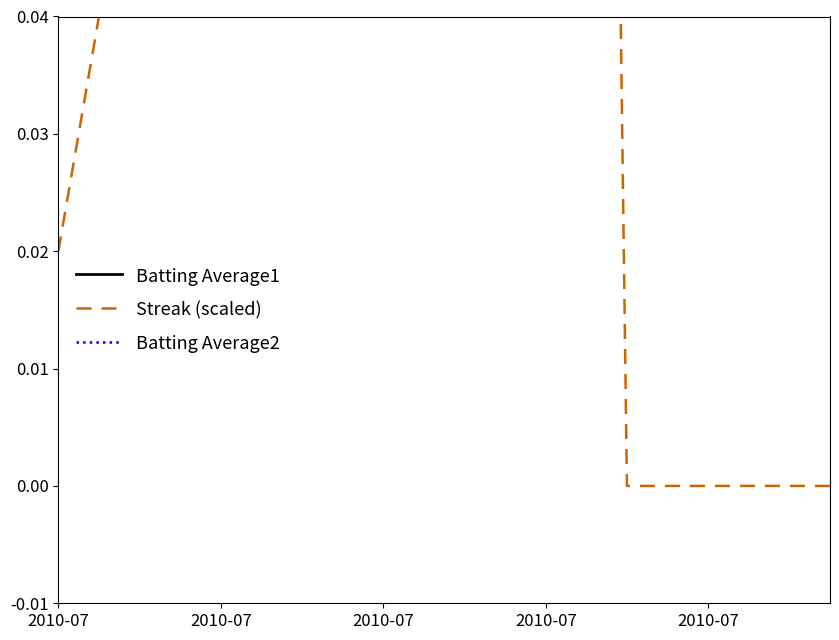

What is the spread (max minus min) of values at 2010-07?

0.3